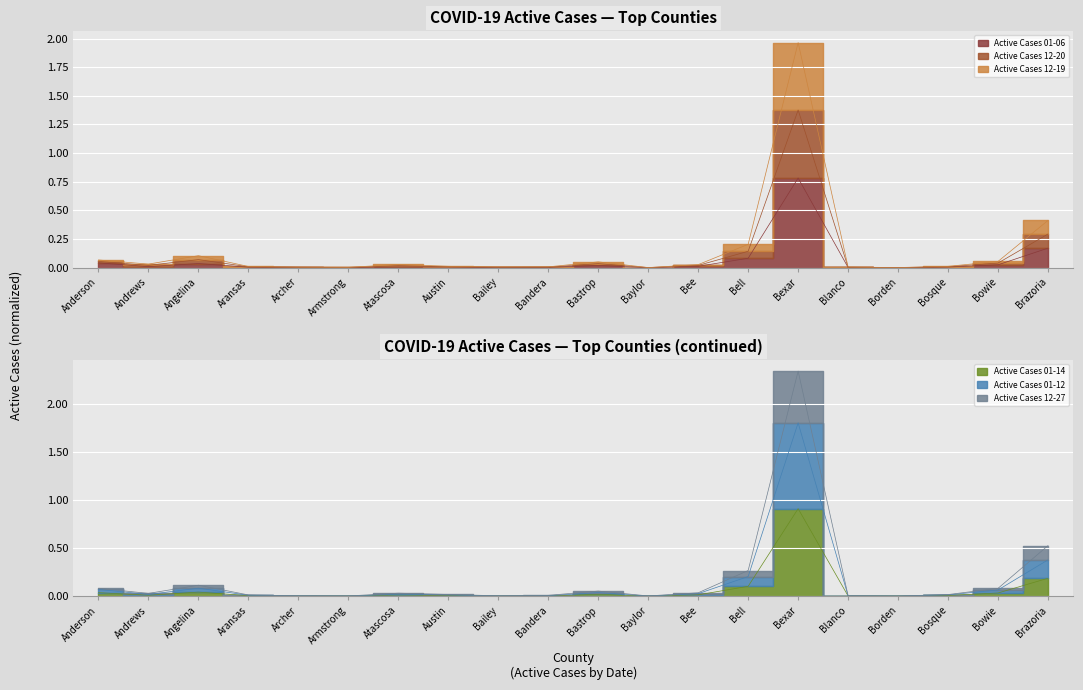

What is the greatest value displayed?

2.3